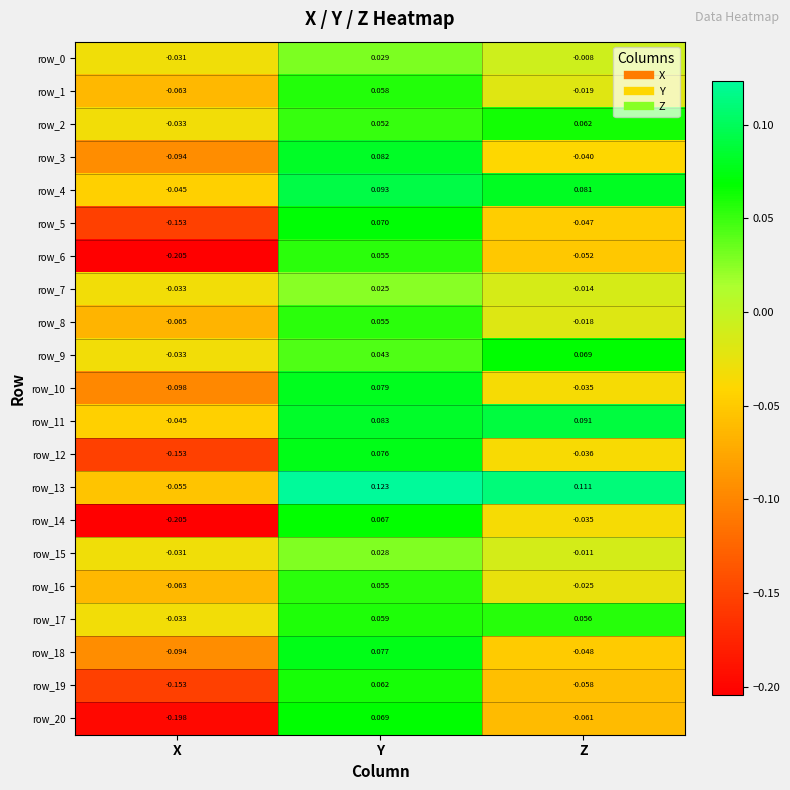

Where is row_15 nearest to the value 0?

Z